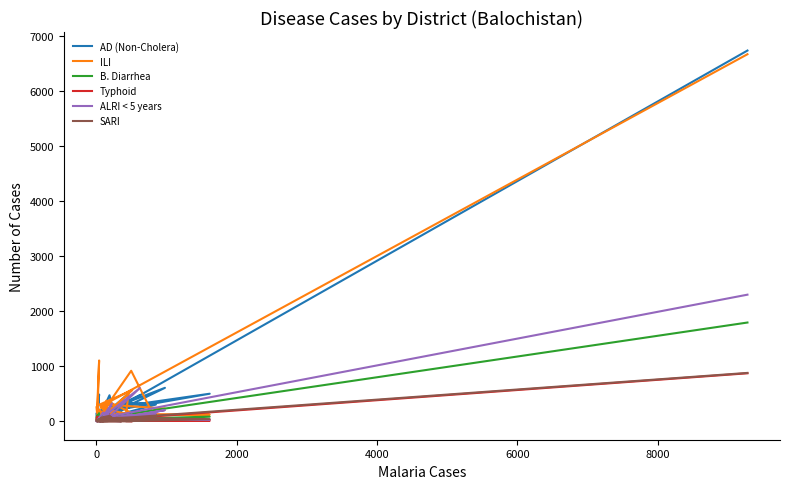

What is the sum of all AD (Non-Cholera) values?

13464